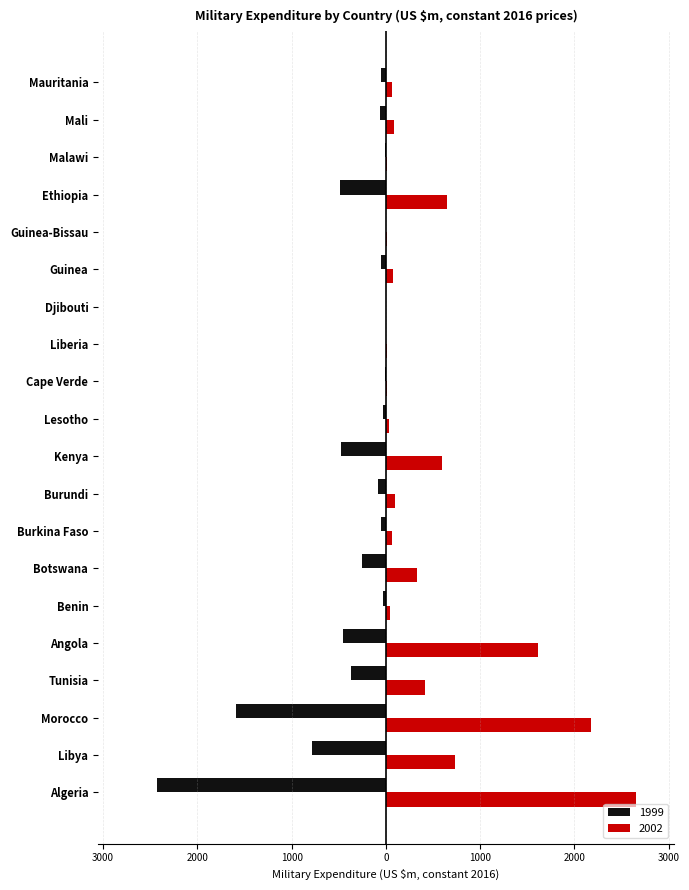

What are all the series names shown in the legend?

1999, 2002